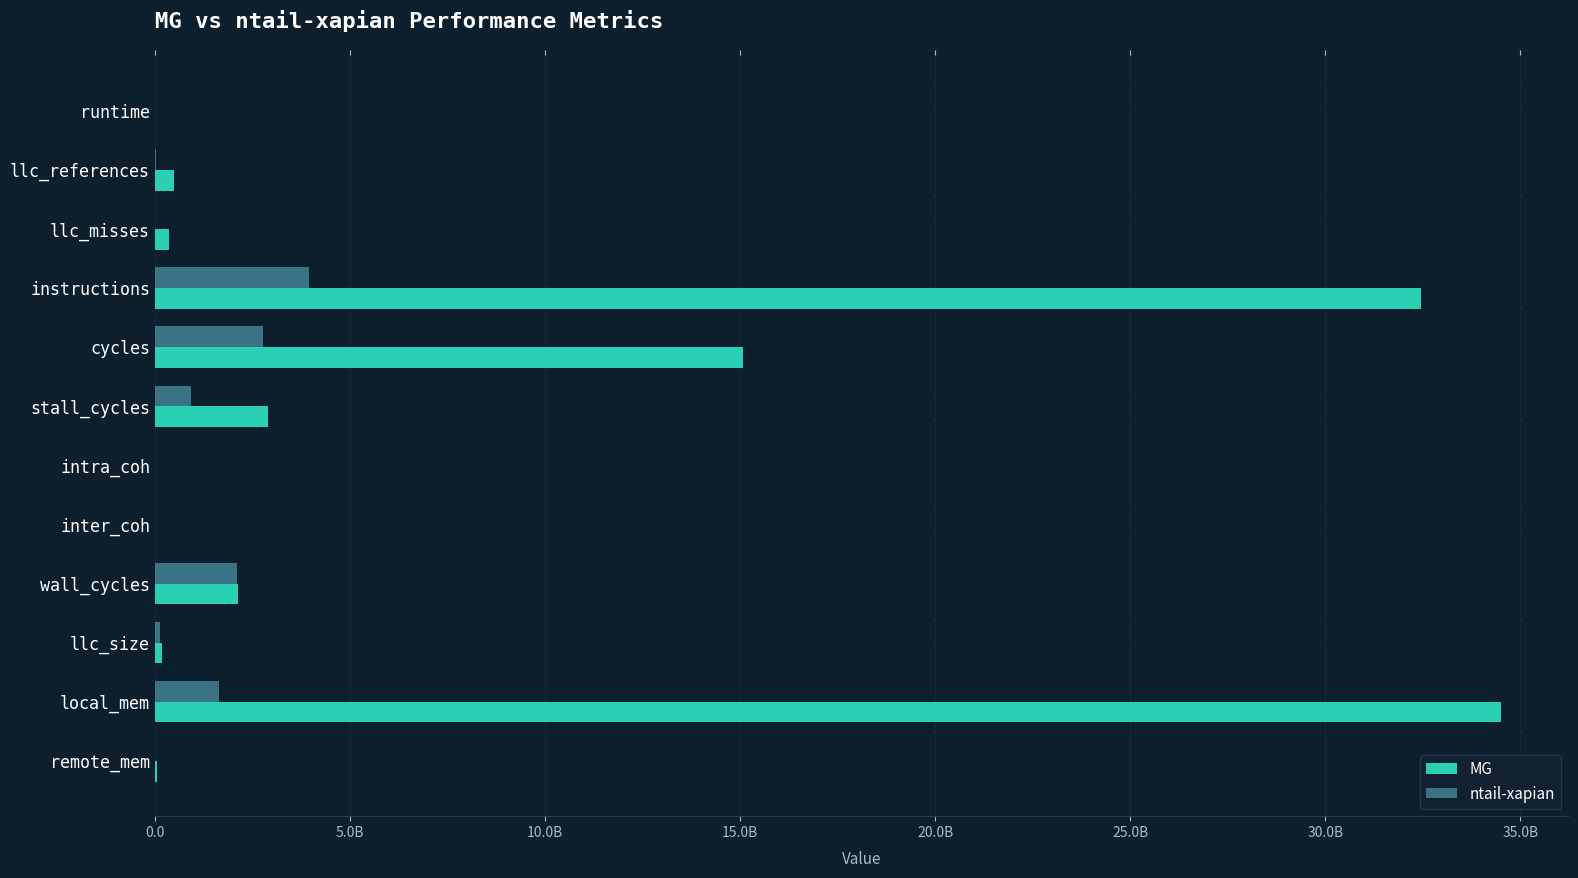

Reading left to right, extract all data points from this chart.

MG: 19.0	481559624.2	364670829.4	32460145685.6	15079893986.5	2895403086.6	327946.9	0.0	2122172014.6	174491527.5	34502980788.7	64383337.4
ntail-xapian: 49.3	35417816.3	11896836.5	3941581851.4	2759132570.6	920283172.4	48549.2	64.1	2108956865.7	134809008.4	1653591244.8	7567223.5